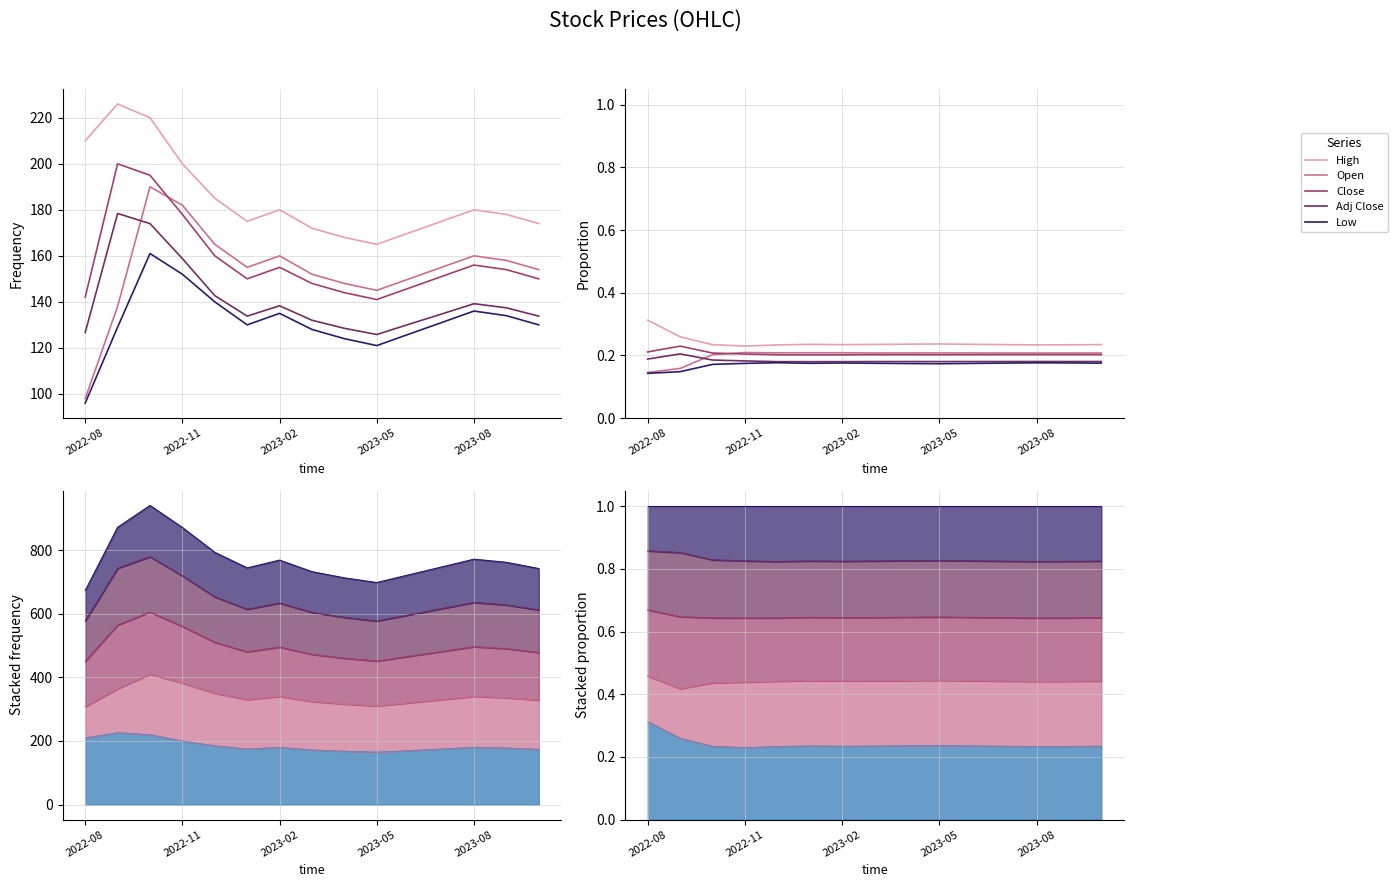

Where is the first local minimum for Low?

5